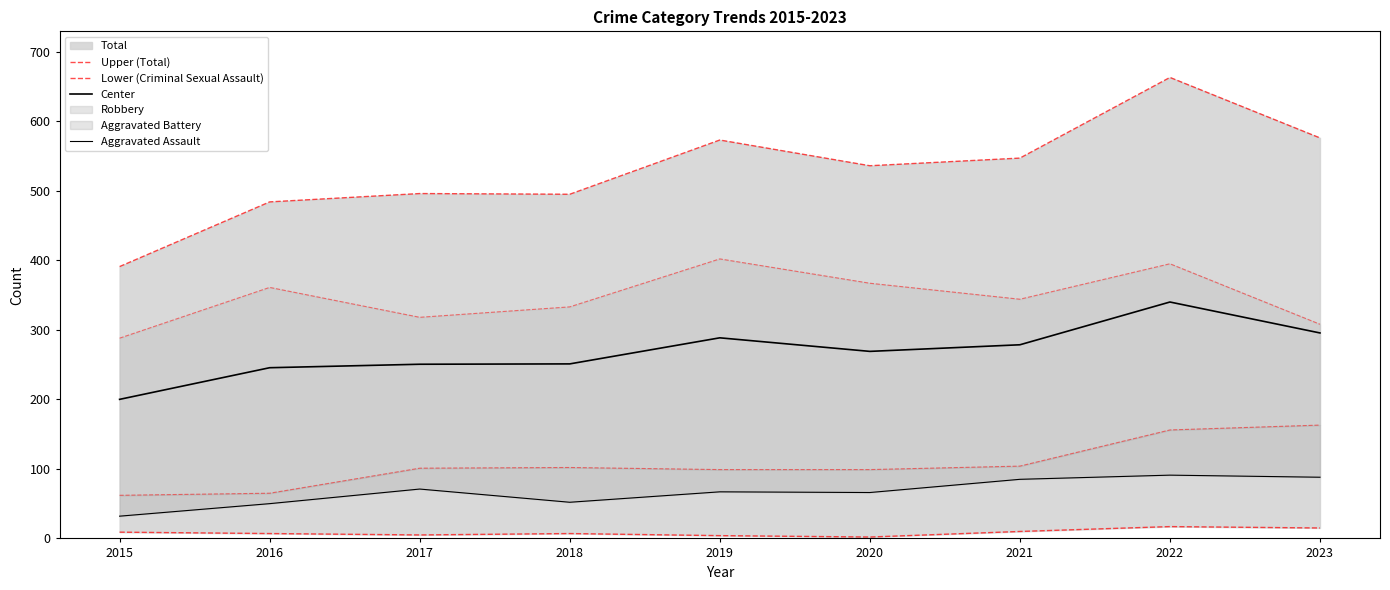

The Center series shows 269.0 at 2020. True or false?

True